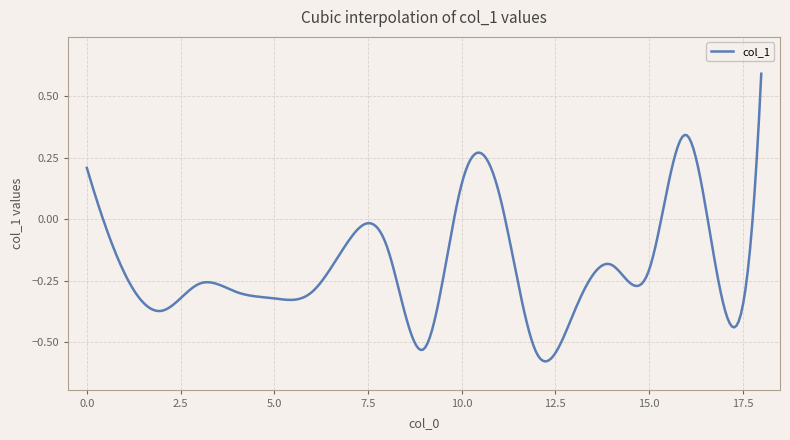

What is the maximum value shown in the chart?

0.6